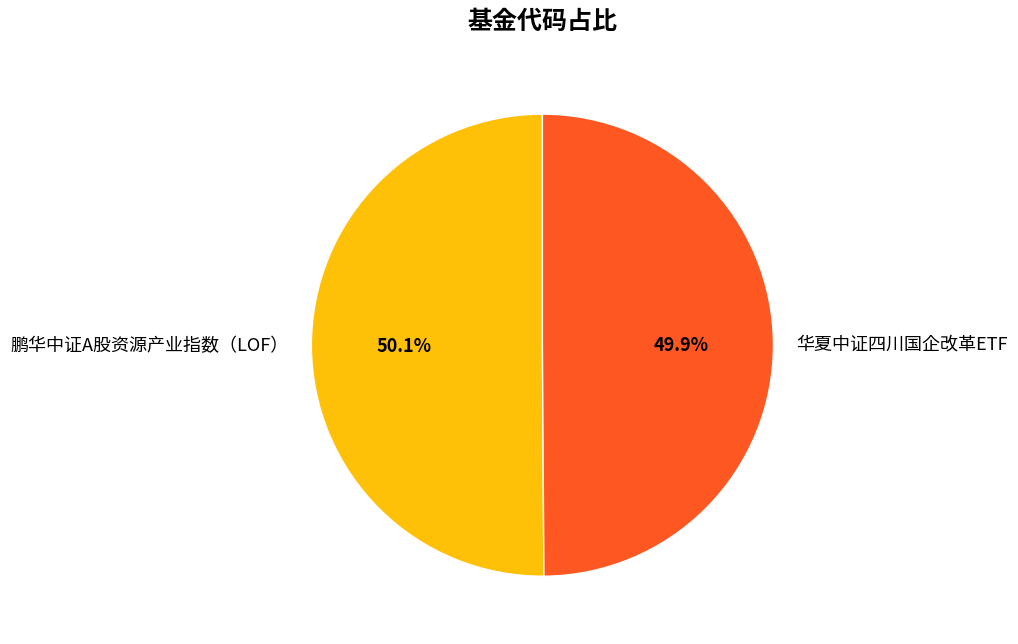

Is there any slice that represents more than half of the pie?

Yes